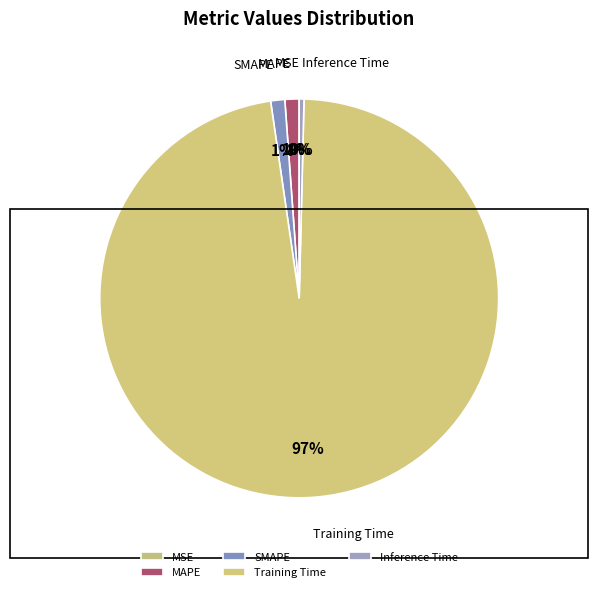

What is the majority slice?

Training Time